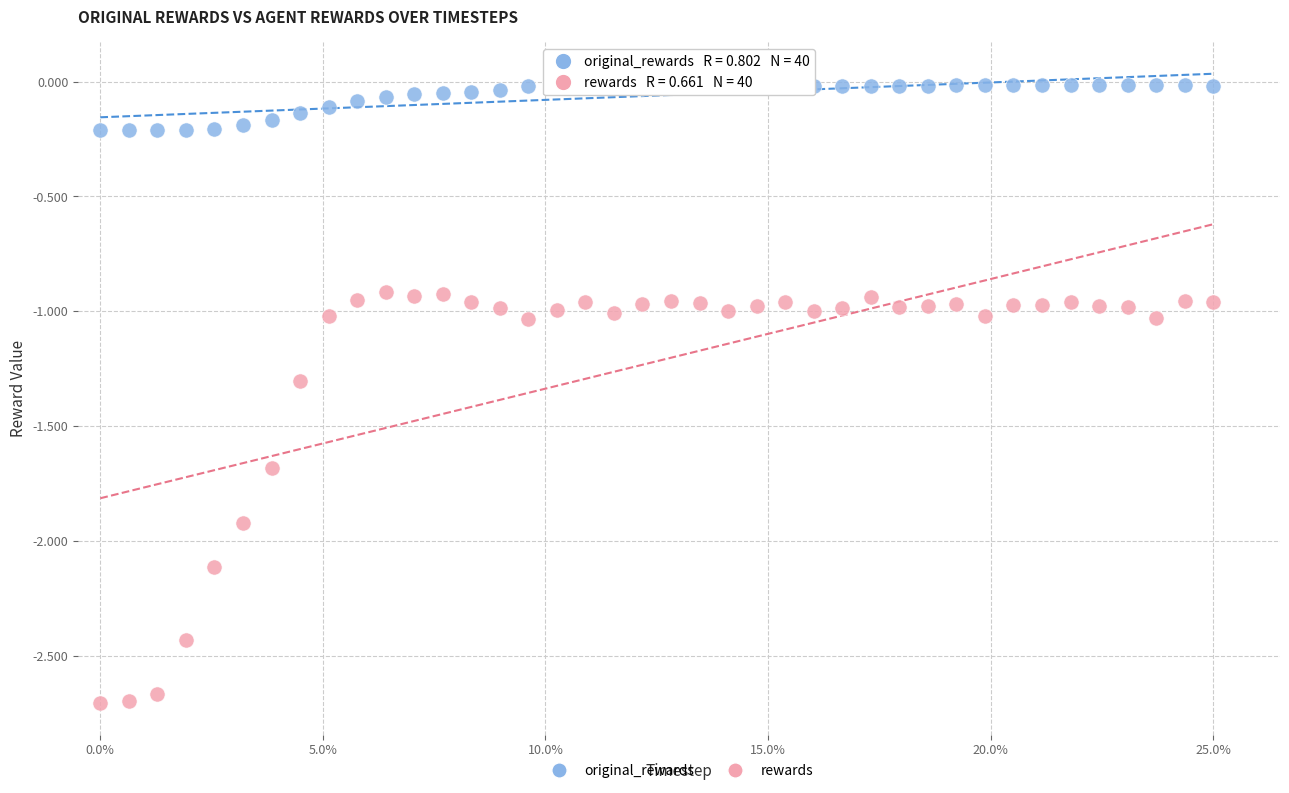

What are all the series names shown in the legend?

original_rewards, rewards